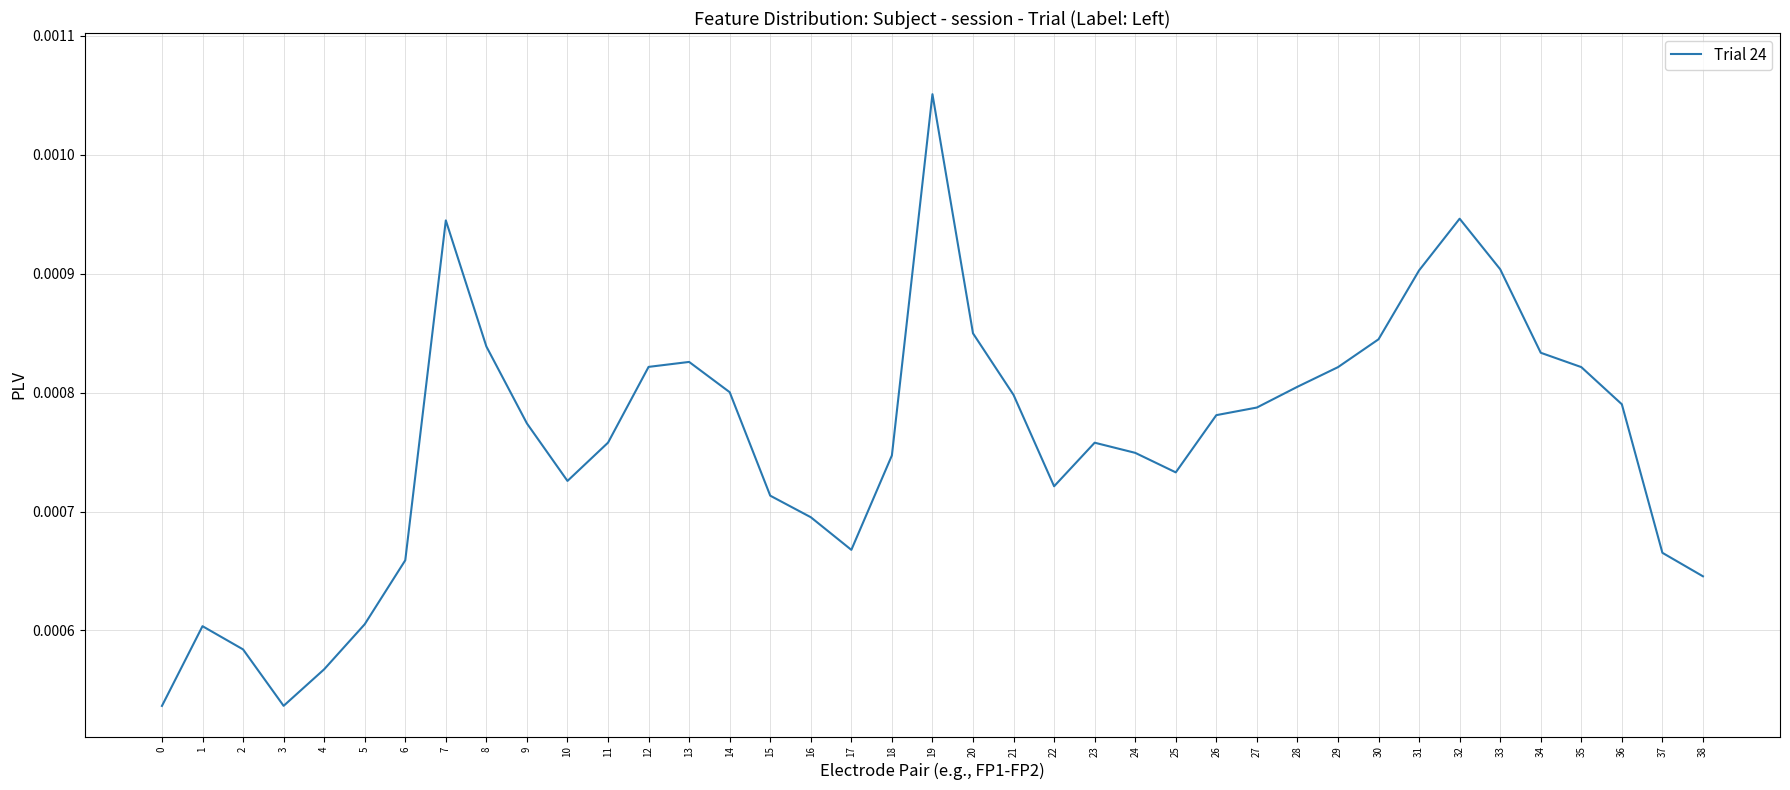

At which category does the data reach its first local valley?

3